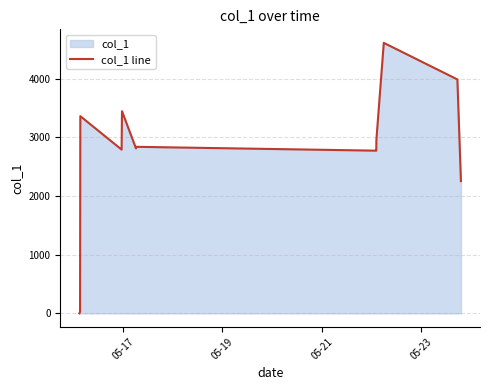

What is the difference between the maximum and minimum values?

4613.1